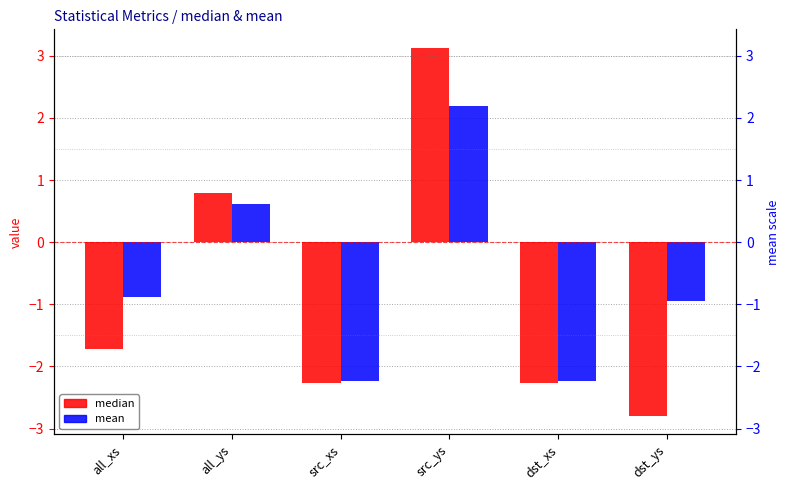

What is the sum of the median values at src_xs and all_ys?

-1.5